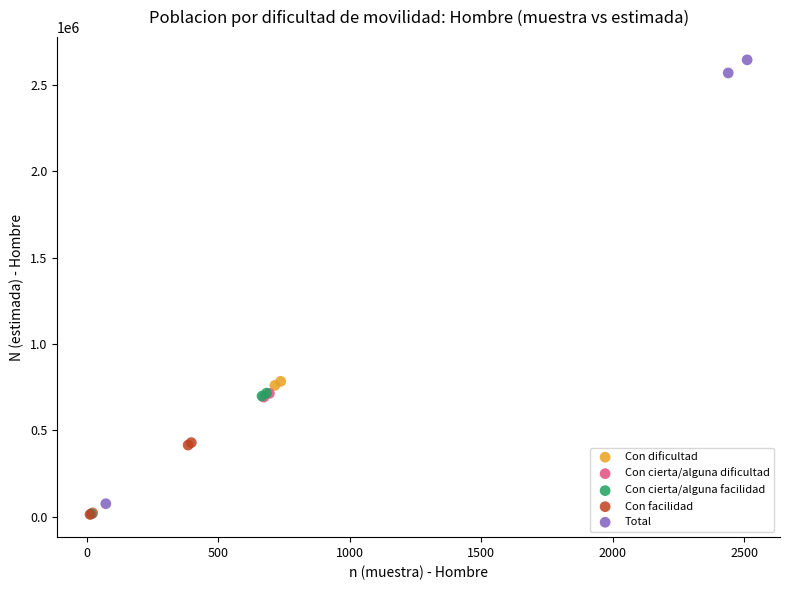

What are all the series names shown in the legend?

Con dificultad, Con cierta/alguna dificultad, Con cierta/alguna facilidad, Con facilidad, Total